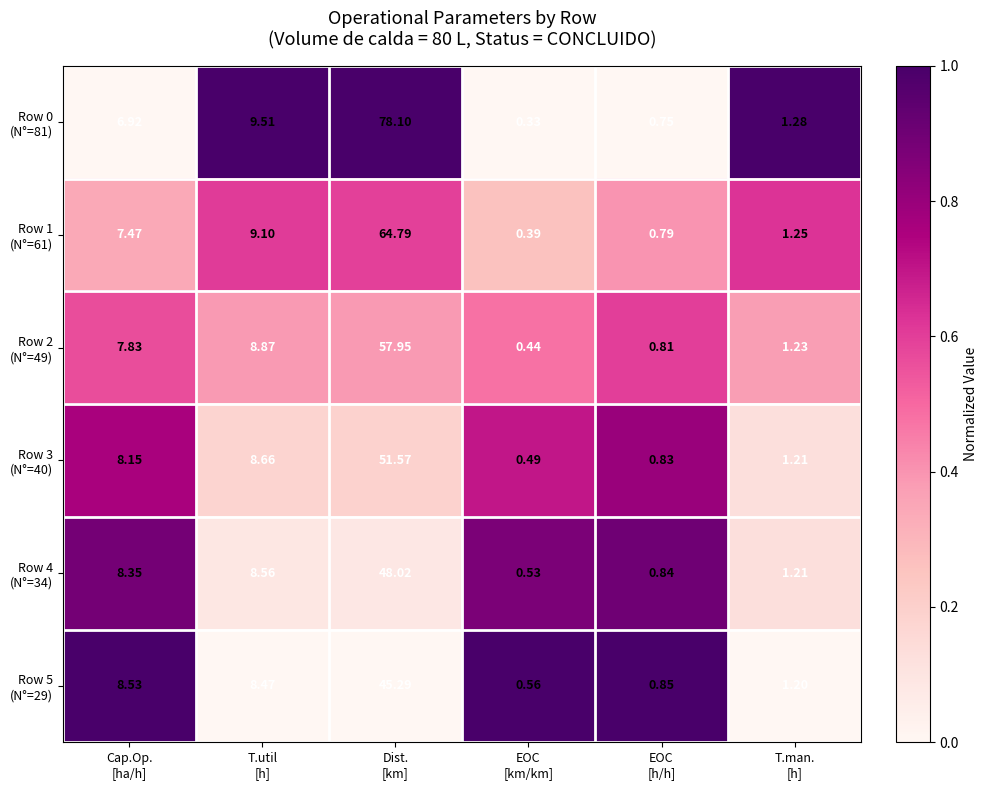

How many series are shown in this chart?

6